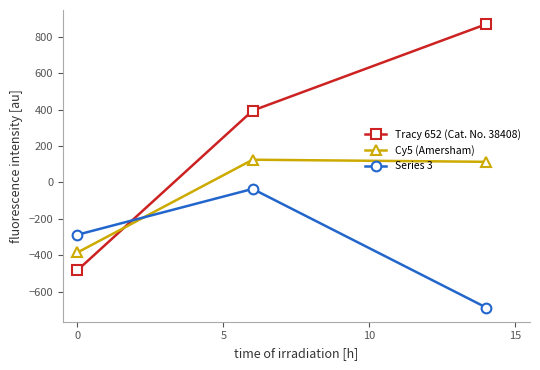

What is the difference between the maximum and second lowest values in the Cy5 (Amersham) series?

11.5